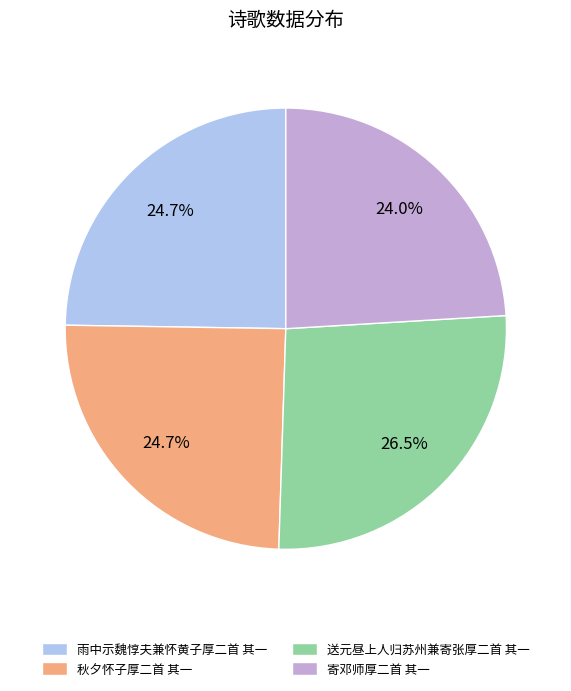

Does 秋夕怀子厚二首 其一 represent more than half of the total?

No